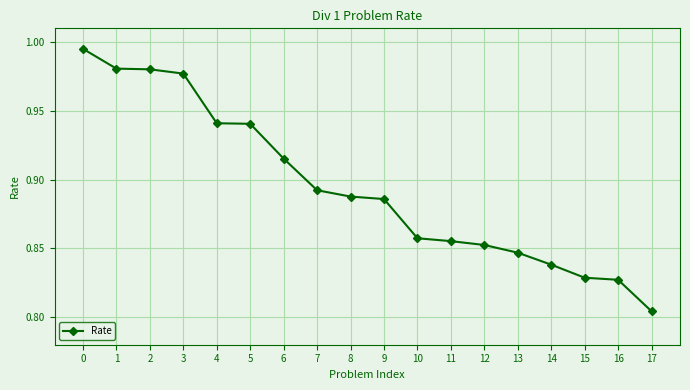

What is the sum of all values?

16.1